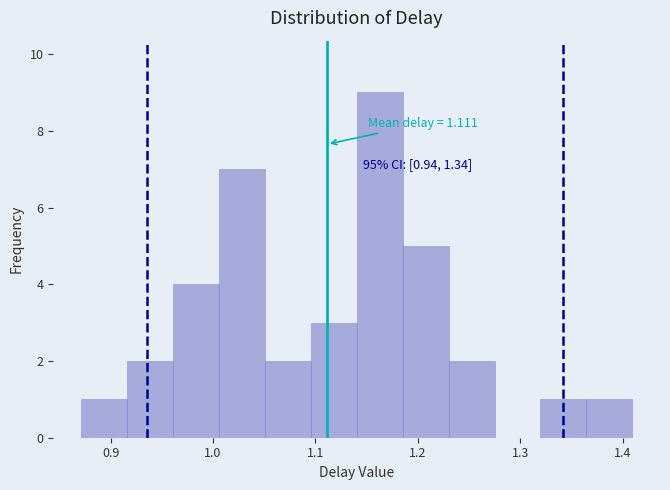

Which range on the x-axis has the tallest bar?

1.14 to 1.19